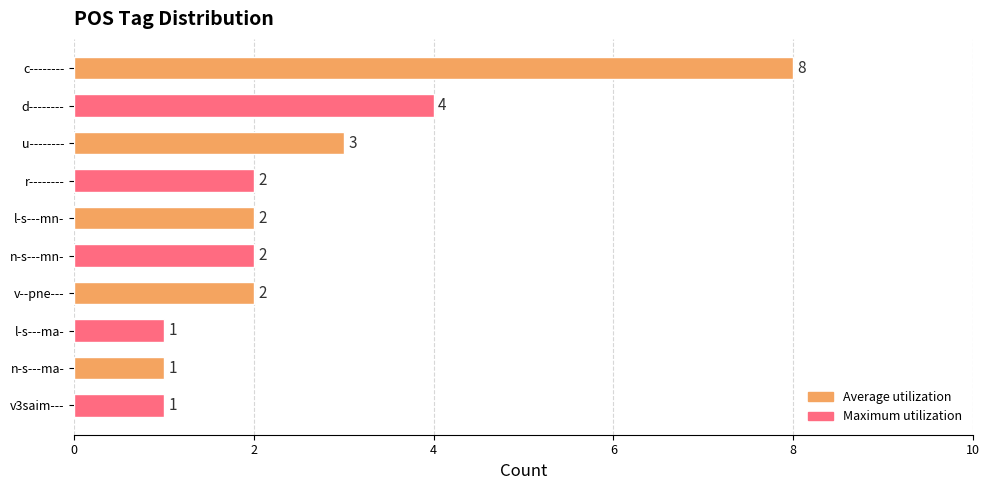

The chart shows a value of 3 at l-s---mn-. True or false?

False